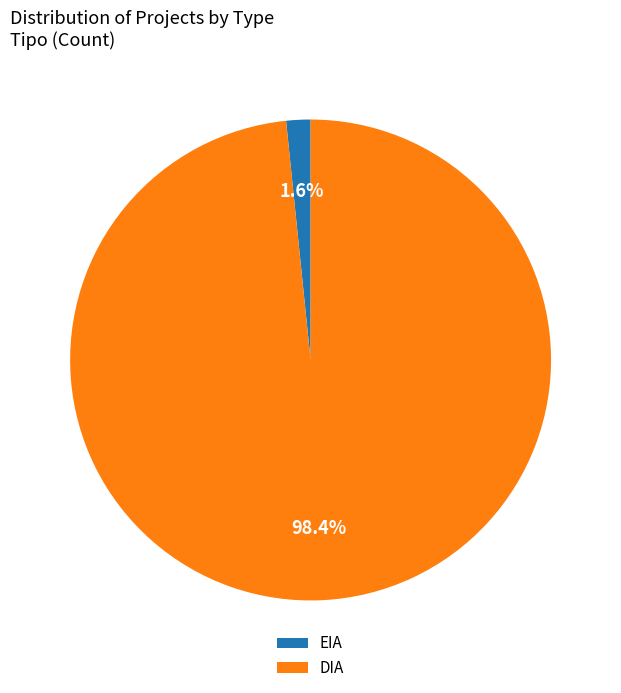

Between EIA and DIA, which is larger?

DIA